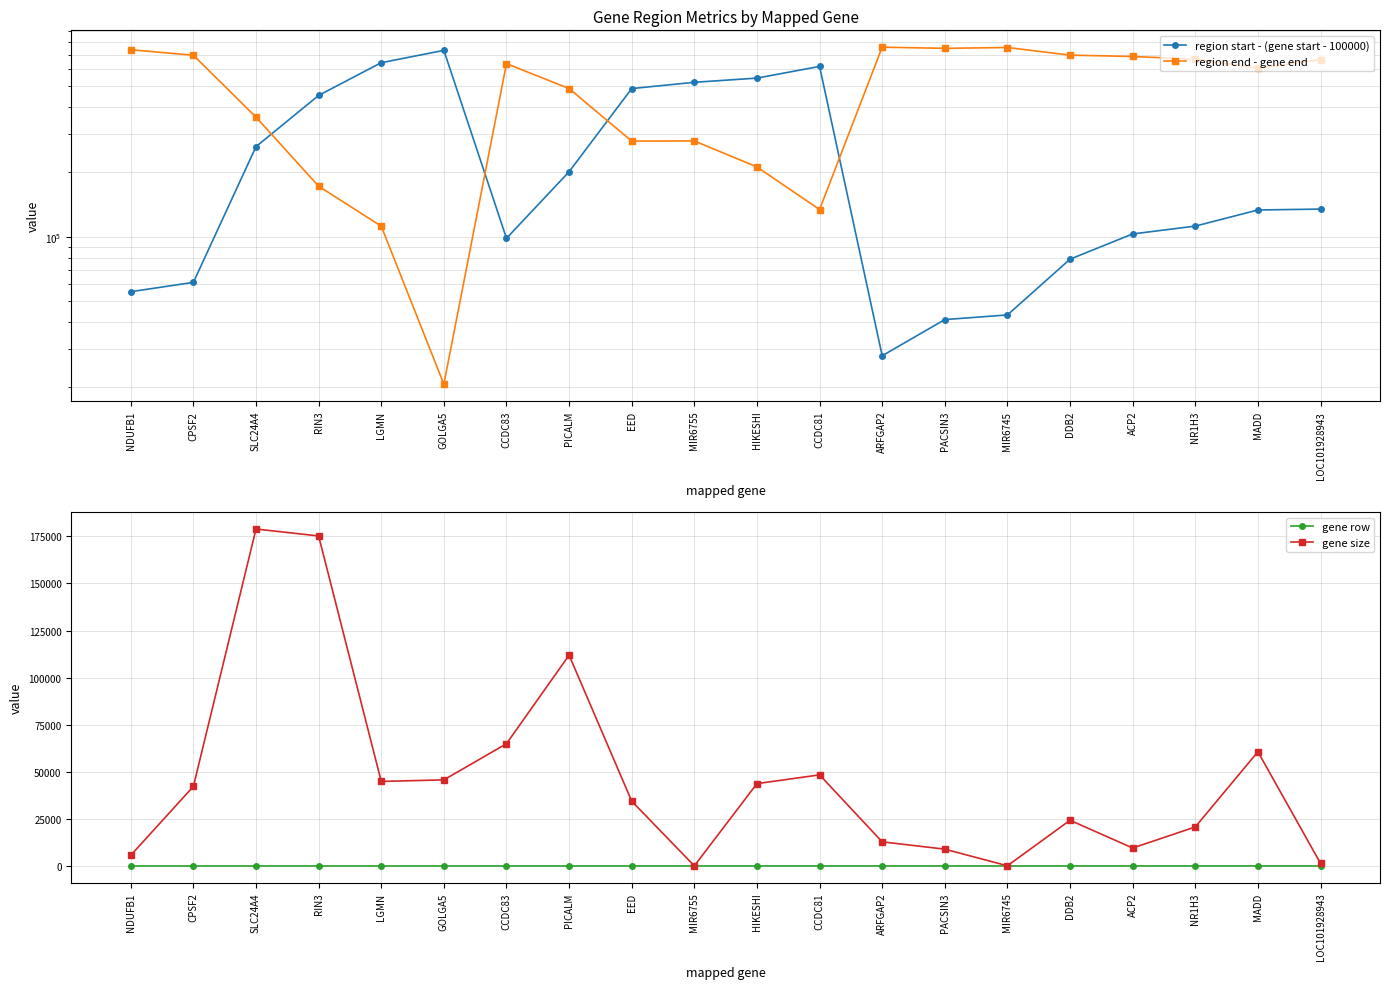

How many data points in gene row are less than 20?

10